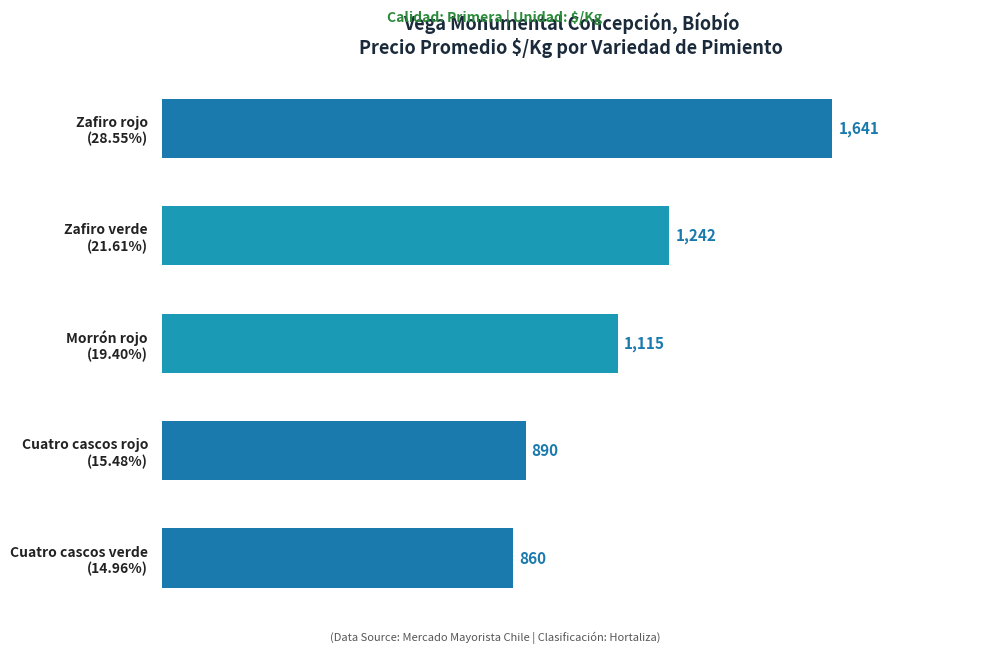

How many data points are less than 1115?

2